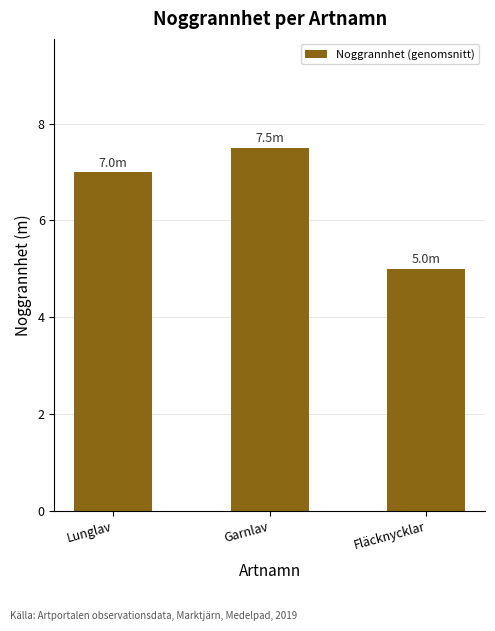

What is the label of the 2nd bar from the left?

Garnlav